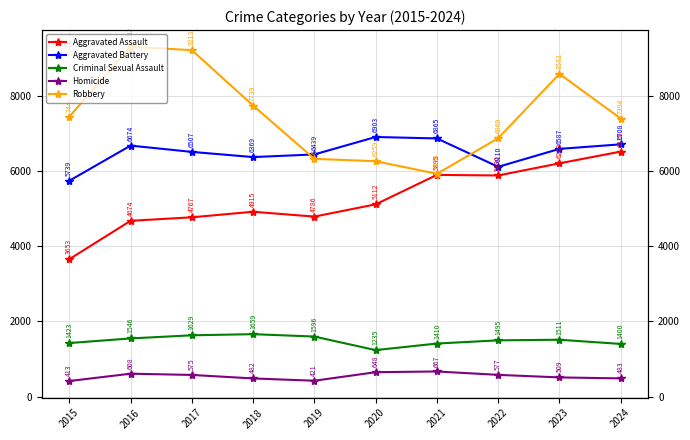

Which series has the largest total across all categories?

Robbery